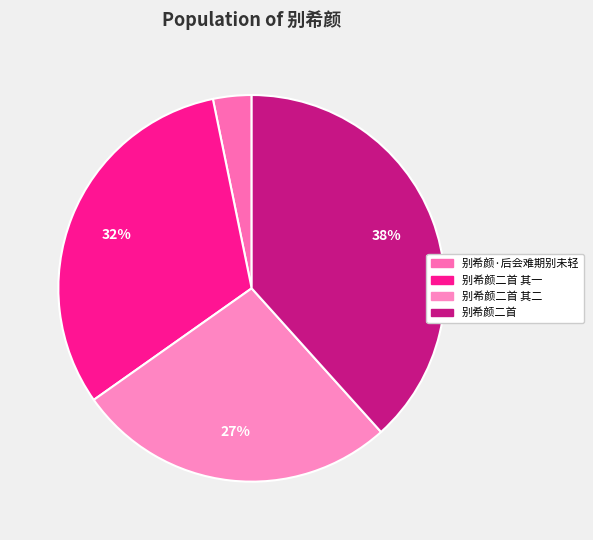

Is there a majority slice in this chart?

No